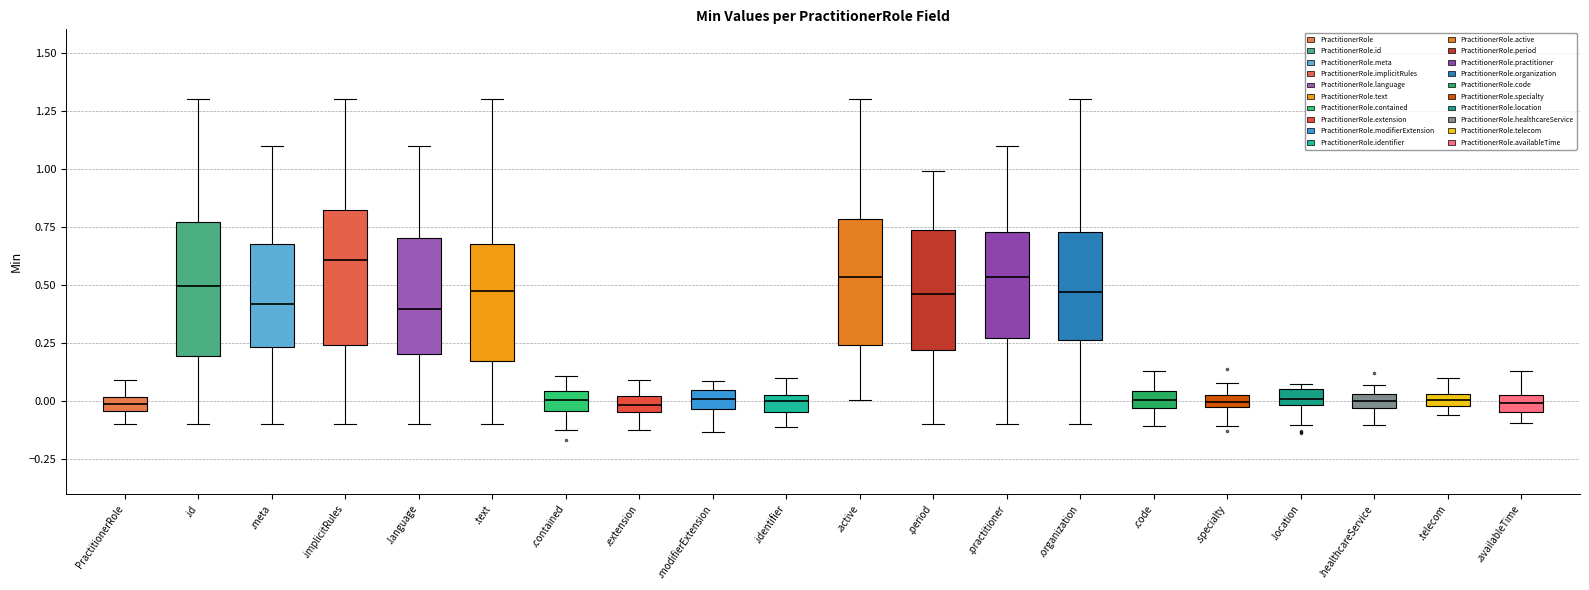

Where does the upper whisker of the box for .telecom end on the y-axis? The values are not printed on the chart, so give them approximately, as read against the axis.

0.10